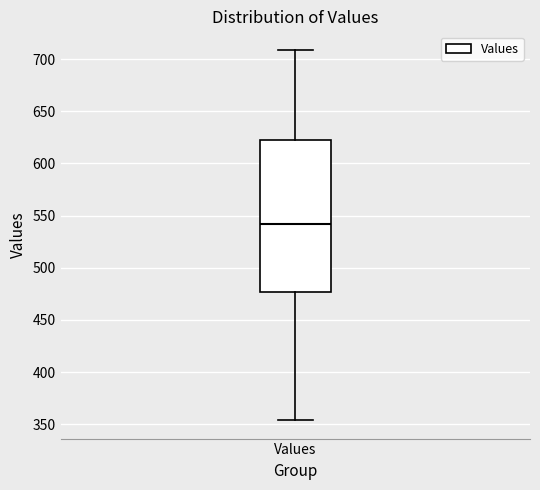

Where is the lower edge of the box for Values on the y-axis? The values are not printed on the chart, so give them approximately, as read against the axis.

475